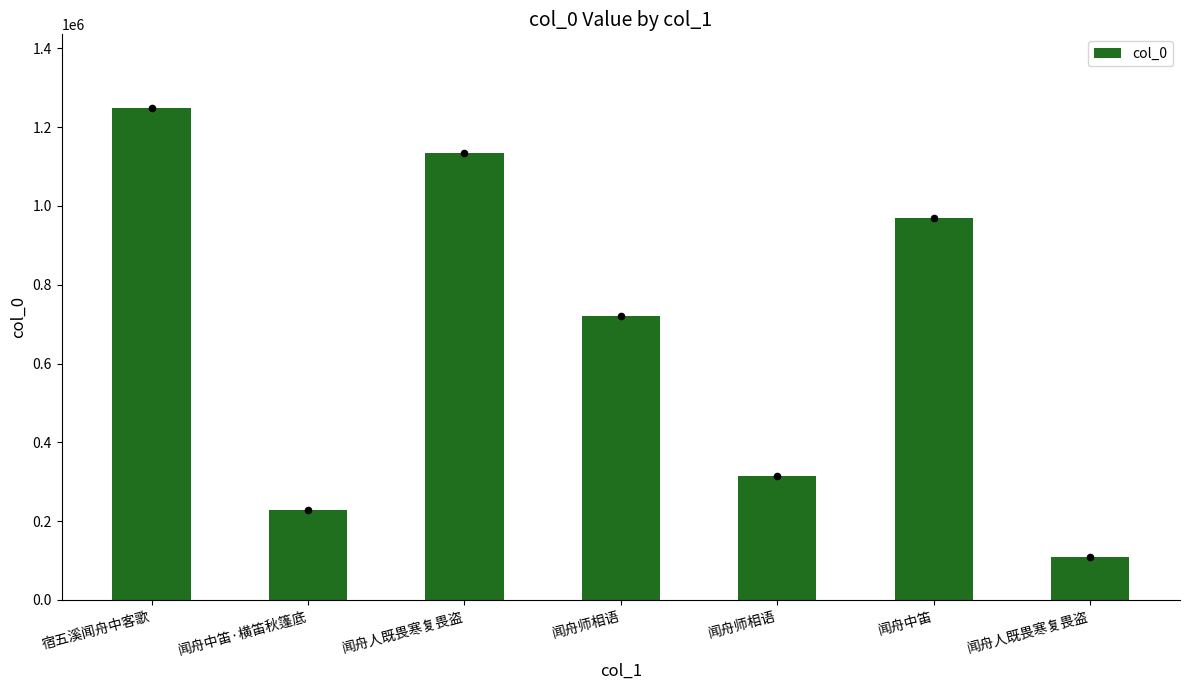

Approximately how many times larger is the value at 宿五溪闻舟中客歌 compared to 闻舟师相语?

1.7